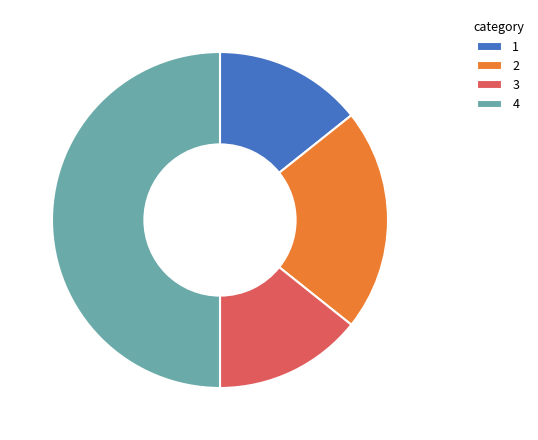

Approximately how many times larger is the value at 4 compared to 1?

3.5